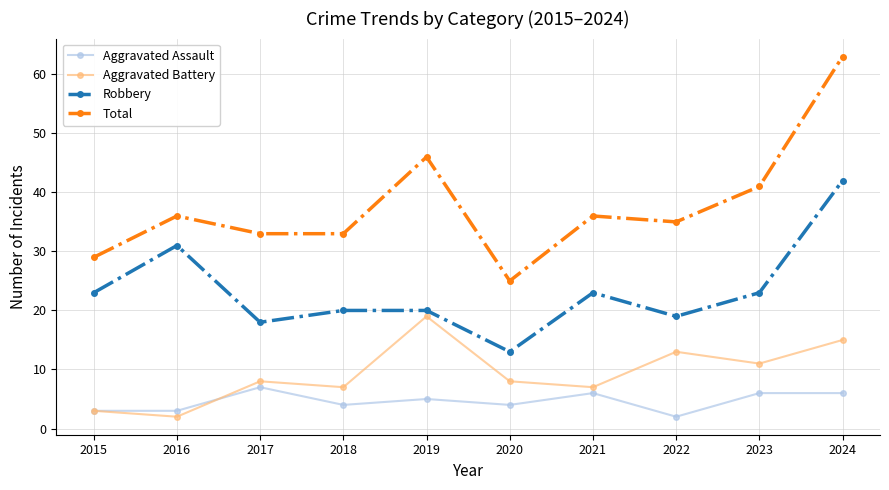

True or false: Robbery and Aggravated Battery intersect in this chart.

False